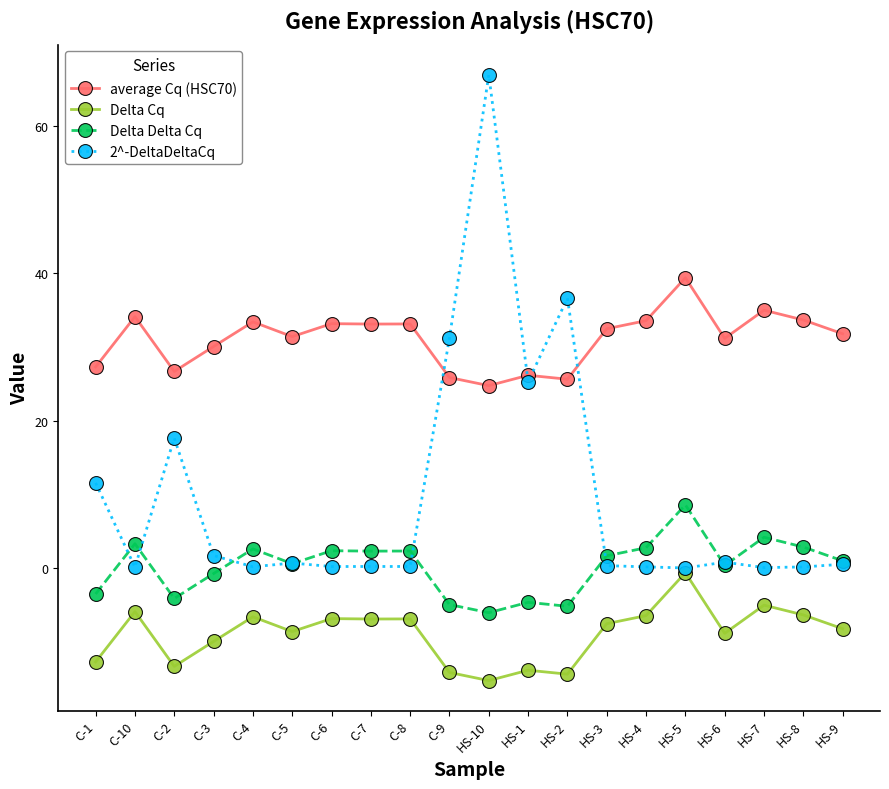

True or false: Delta Delta Cq has more than 2 points higher than both neighbors.

True